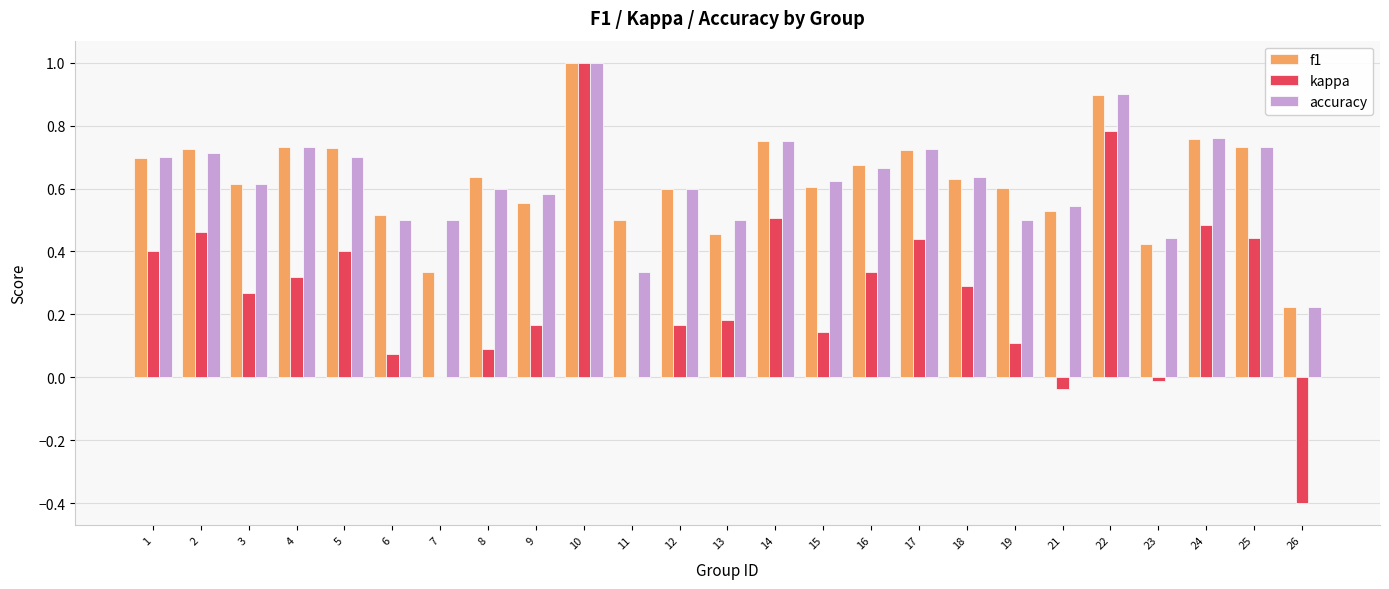

At which category is the sum across all series the highest?

10